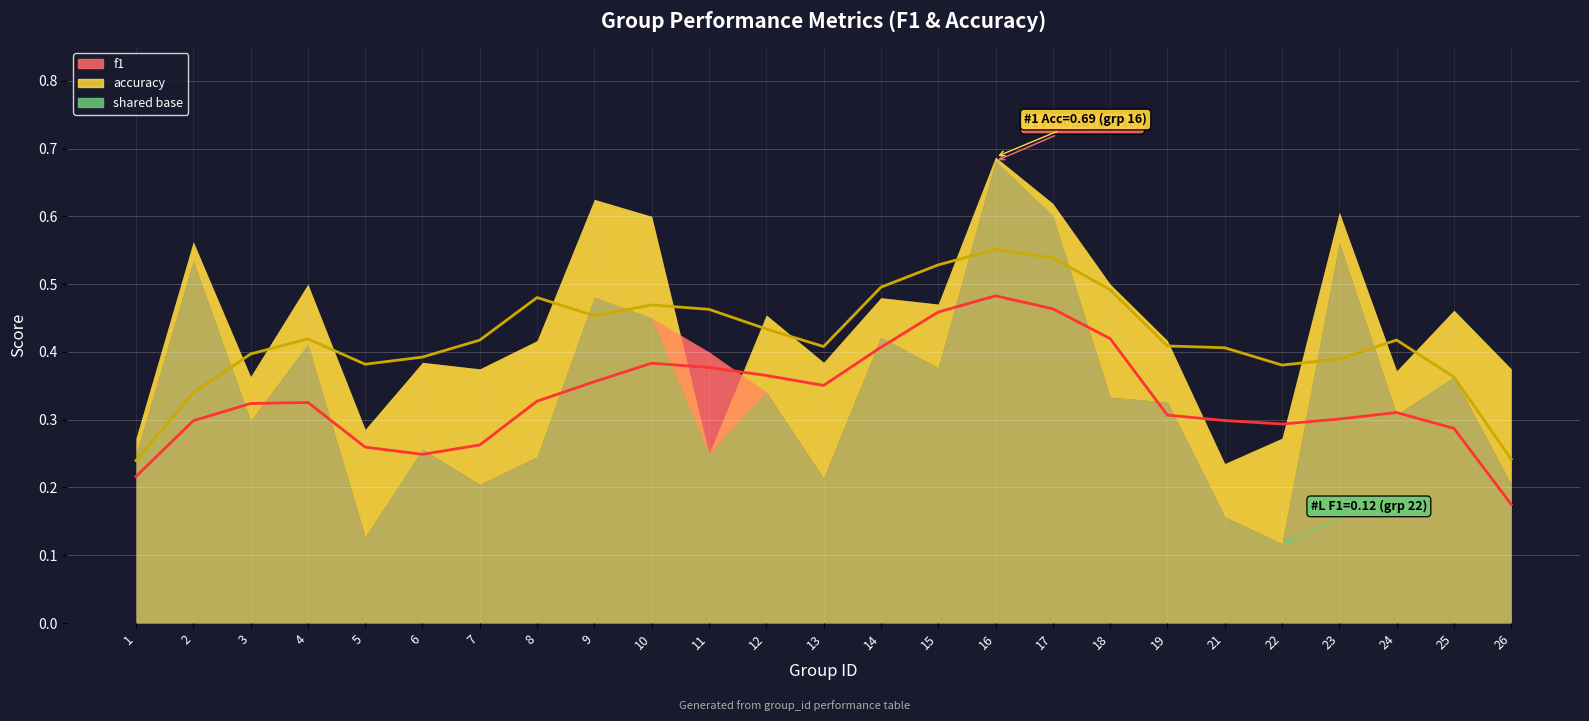

What is the difference between the second highest and second lowest values in the accuracy rolling avg series?

0.3